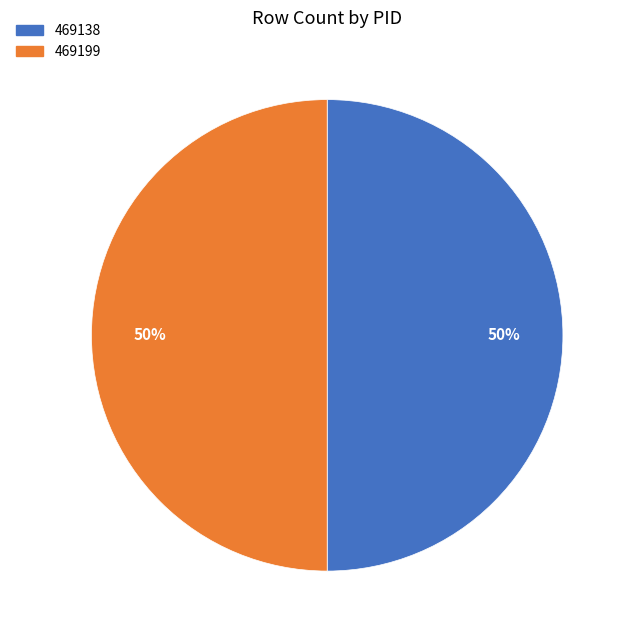

What is the ratio of the value at 469138 to the value at 469199?

1.0